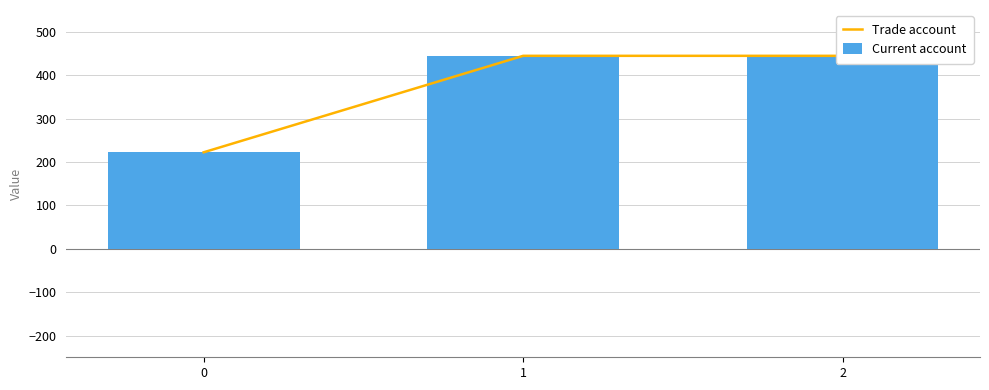

What is the value of the Trade account bar at the 1st from the left?

222.2